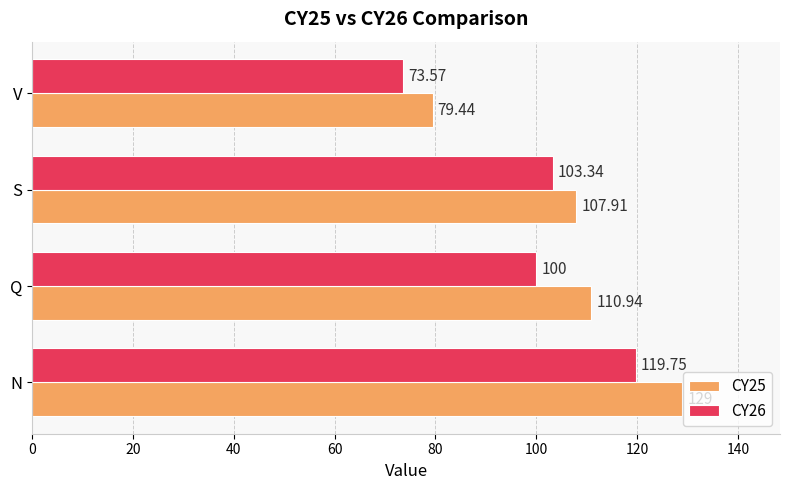

Rank the series by their maximum value, from lowest to highest.

CY26, CY25